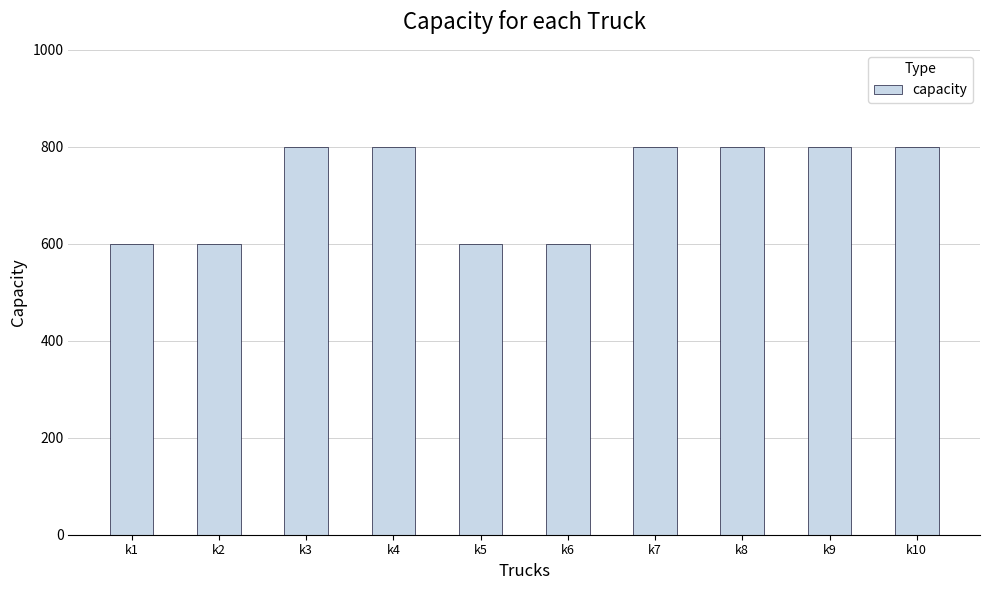

What is the ratio of the value at k3 to the value at k9?

1.0